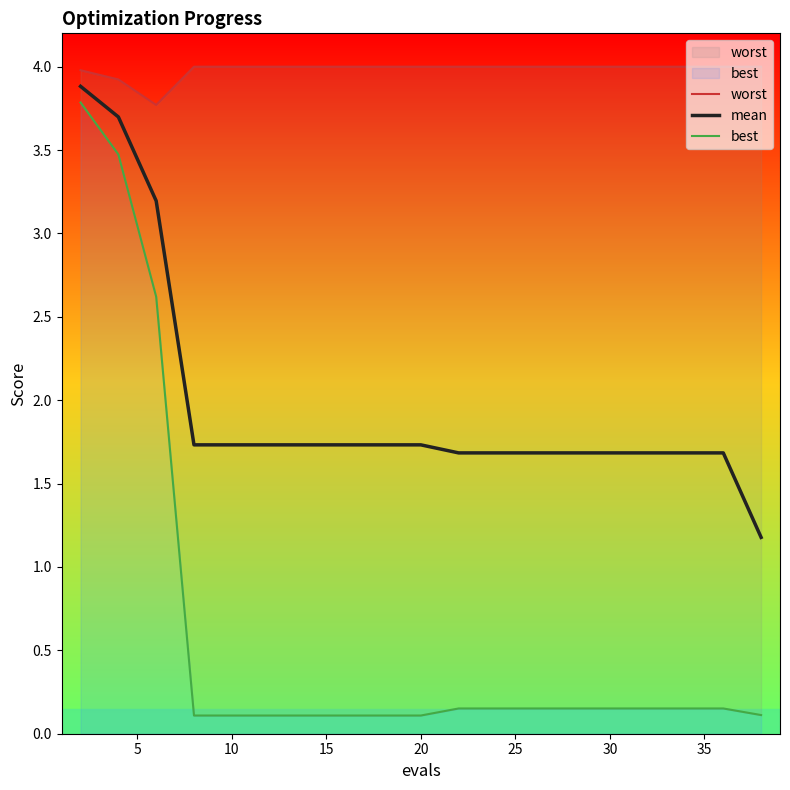

True or false: best has a value of 0.1 at 40.

False